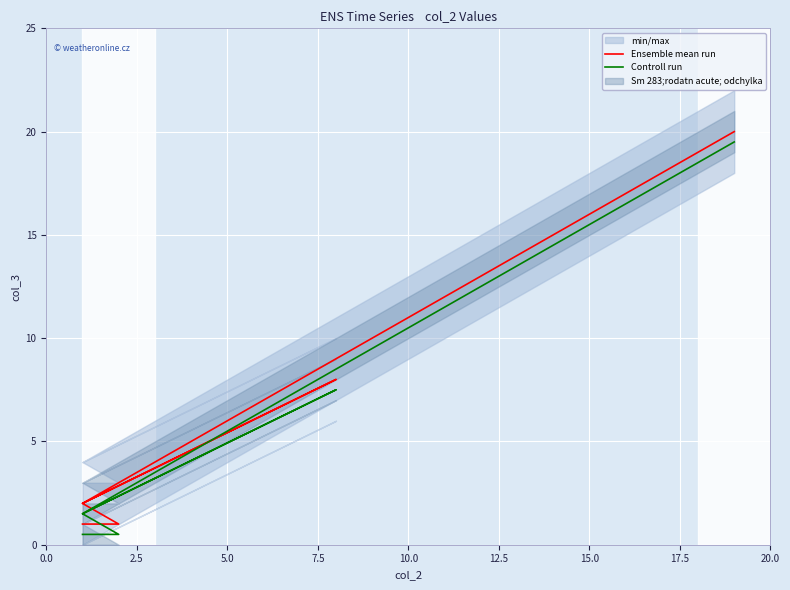

Is this an area chart (filled region under the line)?

No